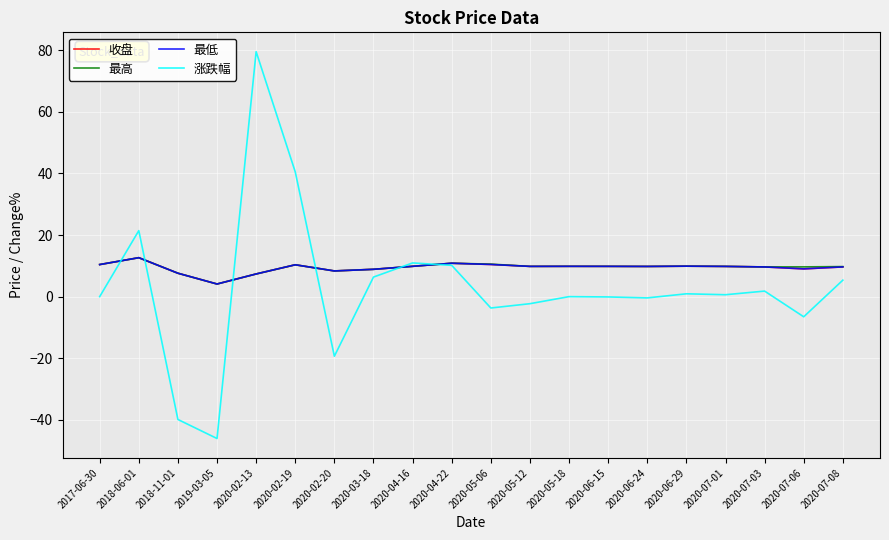

The 涨跌幅 series shows -27.7 at 2020-02-20. True or false?

False